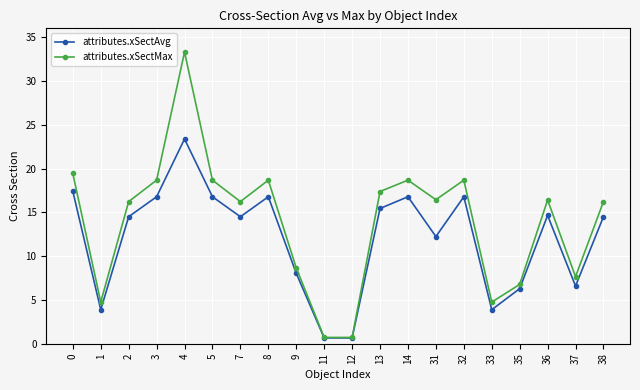

Reading left to right, transcribe all the data shown in this chart.

attributes.xSectAvg: 17.4	3.9	14.5	16.8	23.4	16.8	14.5	16.8	8.0	0.7	0.7	15.4	16.8	12.2	16.8	3.9	6.3	14.6	6.6	14.5
attributes.xSectMax: 19.4	4.7	16.2	18.7	33.3	18.7	16.2	18.7	8.7	0.7	0.7	17.4	18.7	16.4	18.7	4.7	6.8	16.4	7.7	16.2